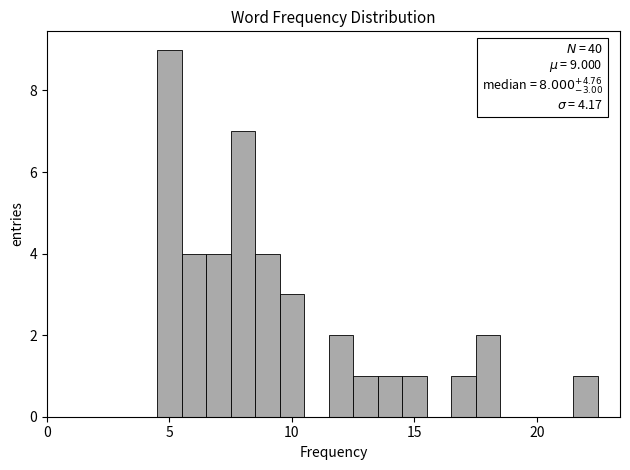

Read against the x-axis, roughly where is the centre of the tallest bar?

5.0